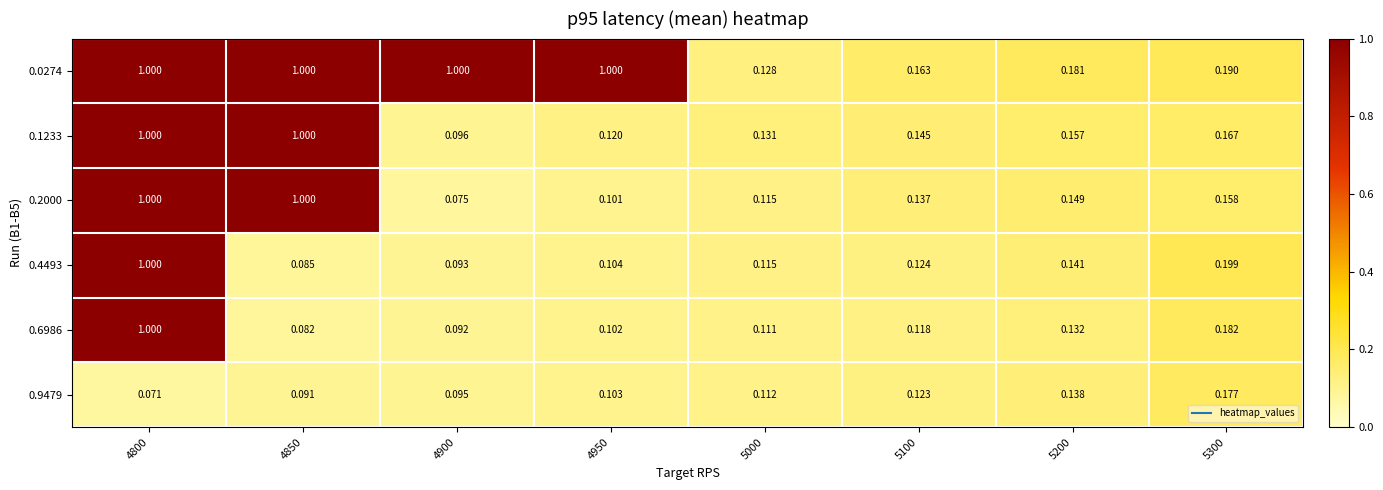

Reading left to right, extract all data points from this chart.

0.0274: 4800=1.0	4850=1.0	4900=1.0	4950=1.0	5000=0.1	5100=0.2	5200=0.2	5300=0.2
0.1233: 4800=1.0	4850=1.0	4900=0.1	4950=0.1	5000=0.1	5100=0.1	5200=0.2	5300=0.2
0.2000: 4800=1.0	4850=1.0	4900=0.1	4950=0.1	5000=0.1	5100=0.1	5200=0.1	5300=0.2
0.4493: 4800=1.0	4850=0.1	4900=0.1	4950=0.1	5000=0.1	5100=0.1	5200=0.1	5300=0.2
0.6986: 4800=1.0	4850=0.1	4900=0.1	4950=0.1	5000=0.1	5100=0.1	5200=0.1	5300=0.2
0.9479: 4800=0.1	4850=0.1	4900=0.1	4950=0.1	5000=0.1	5100=0.1	5200=0.1	5300=0.2